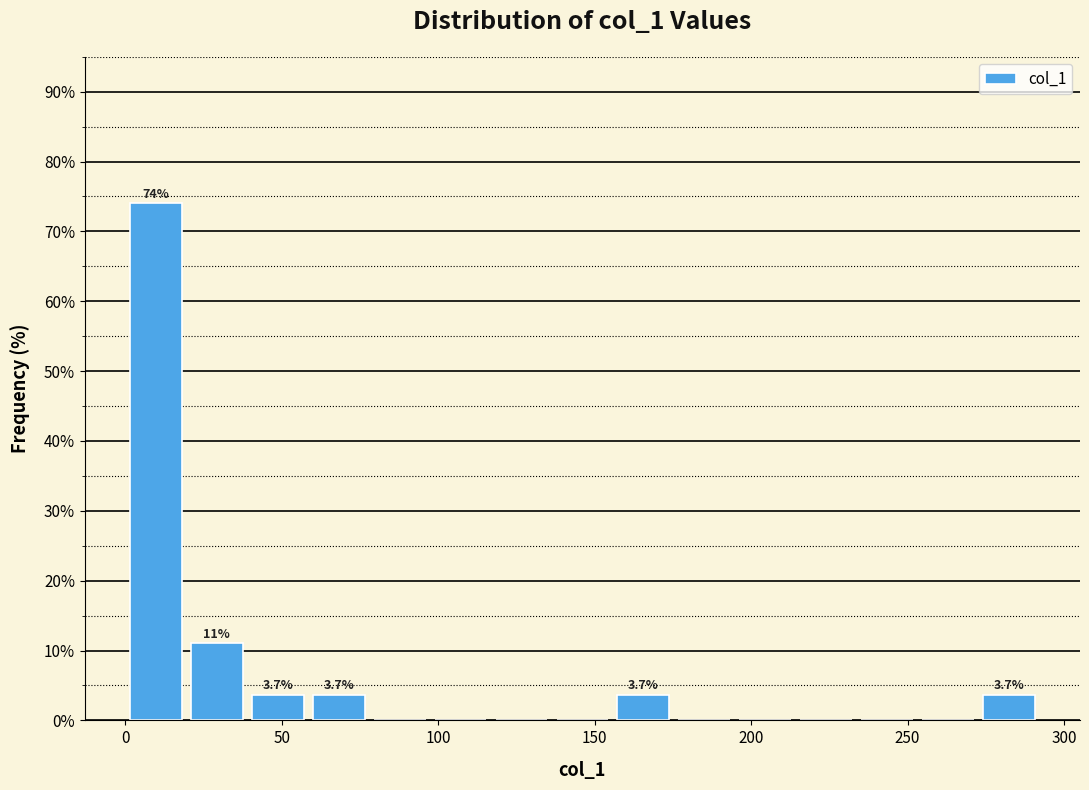

Read against the x-axis, roughly where is the centre of the tallest bar?

10